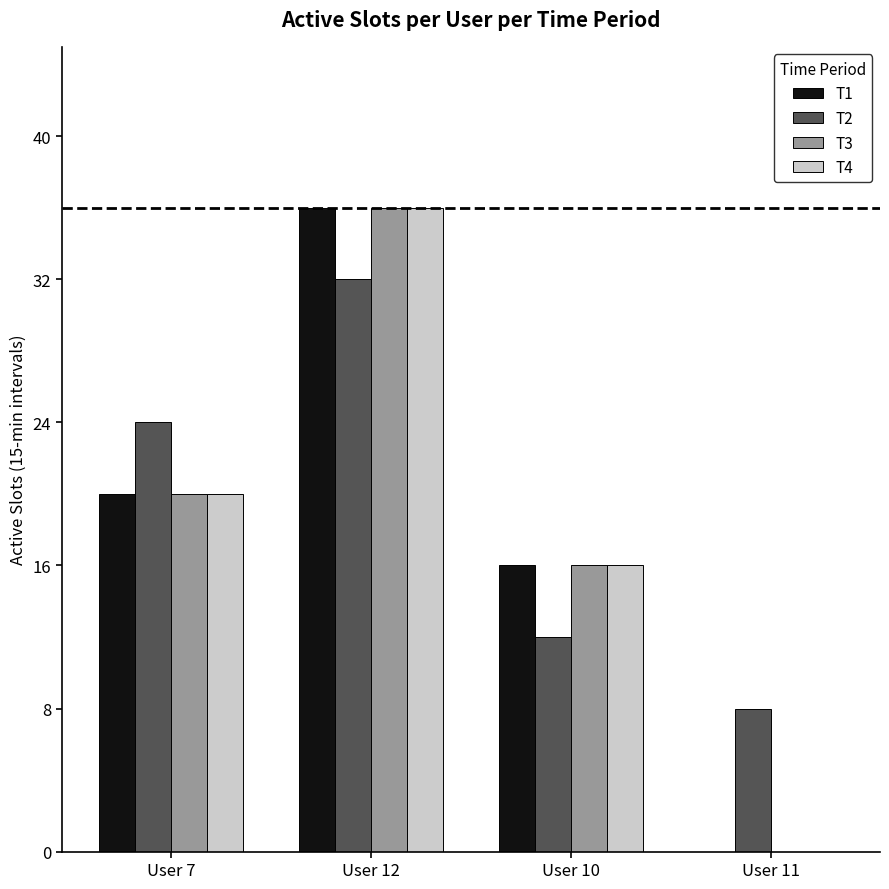

Count the T1 values in the range 16 to 36.

3